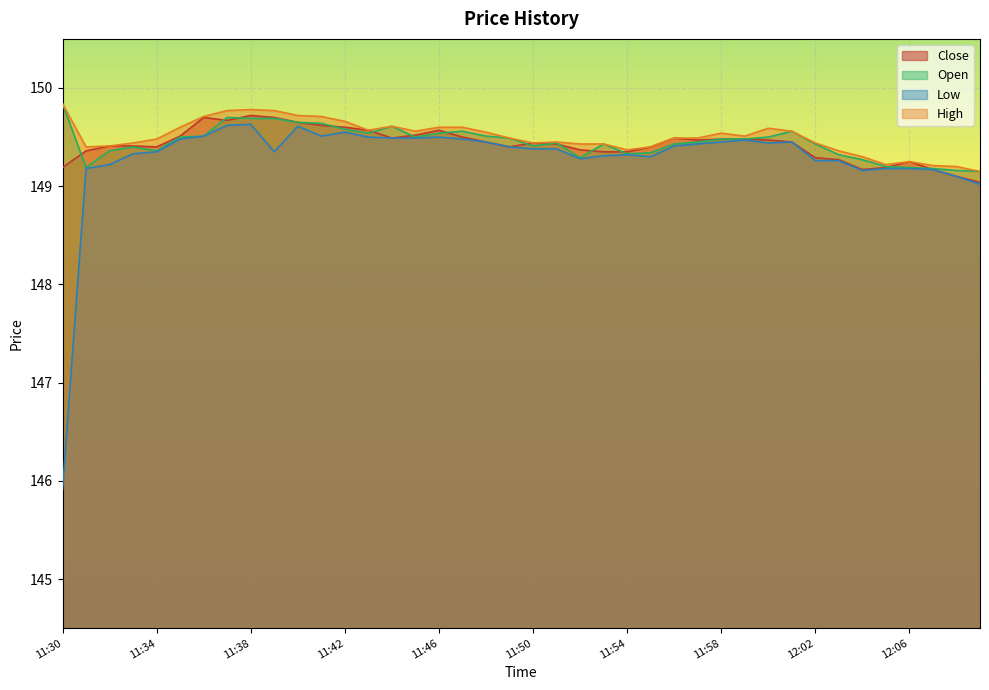

Count the number of categories in the chart.

40